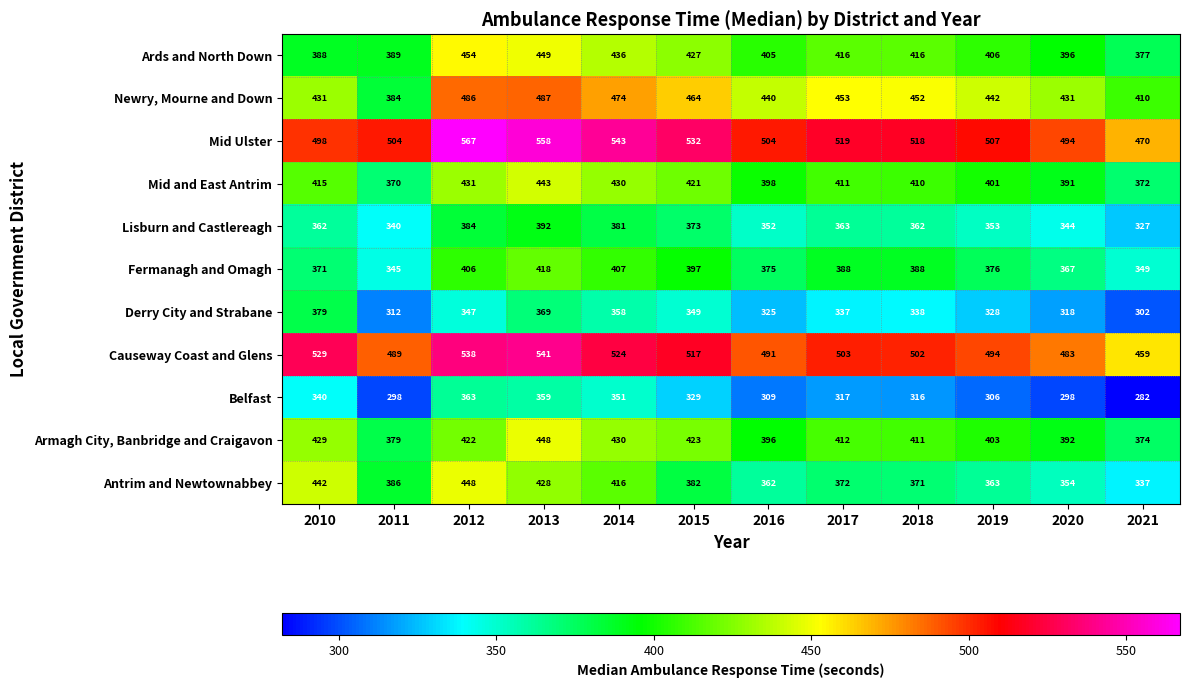

The Antrim and Newtownabbey series shows 448 at 2012. True or false?

True